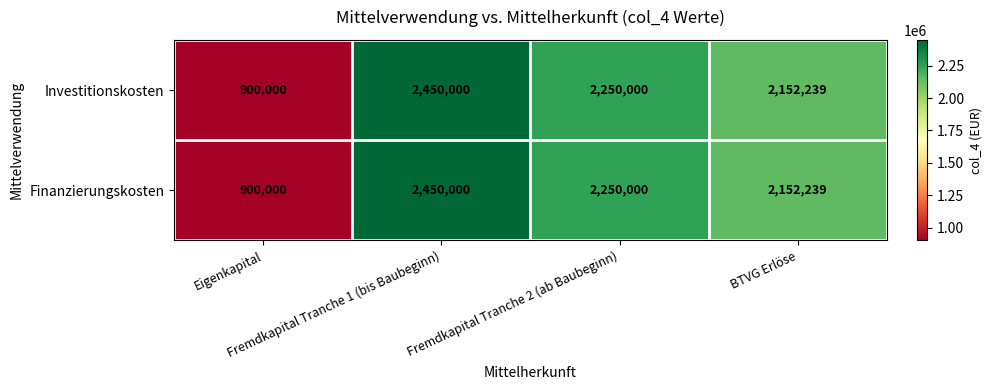

What is the maximum value shown in the chart?

2450000